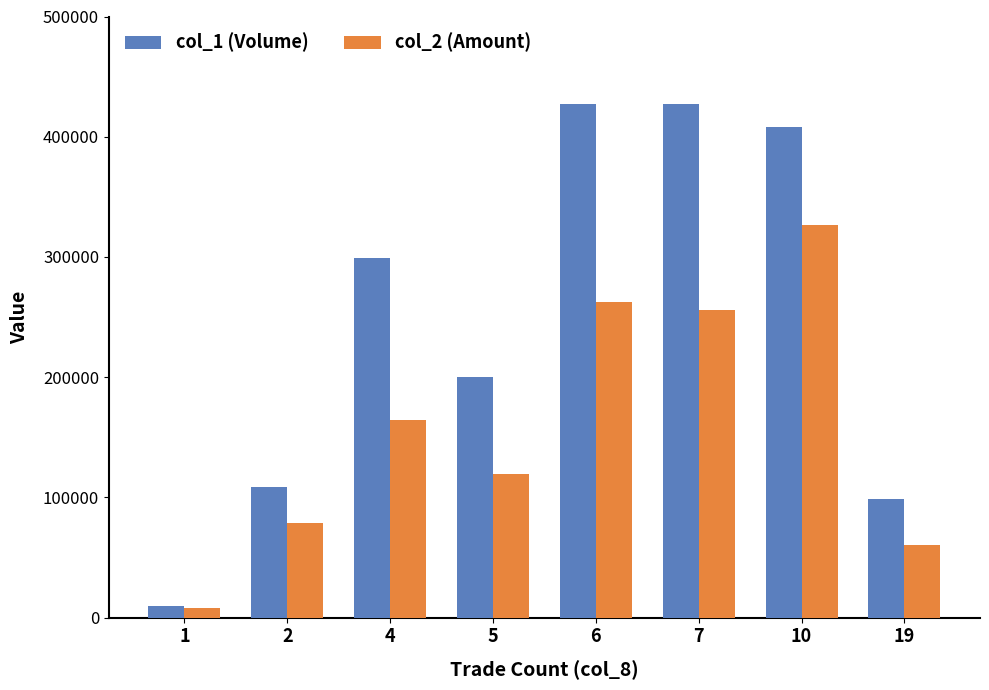

Reading left to right, transcribe all the data shown in this chart.

col_1 (Volume): 1=10000	2=109000	4=299000	5=200000	6=427000	7=427000	10=408000	19=99000
col_2 (Amount): 1=8200	2=78390	4=164450	5=119000	6=262660	7=256200	10=326290	19=60390